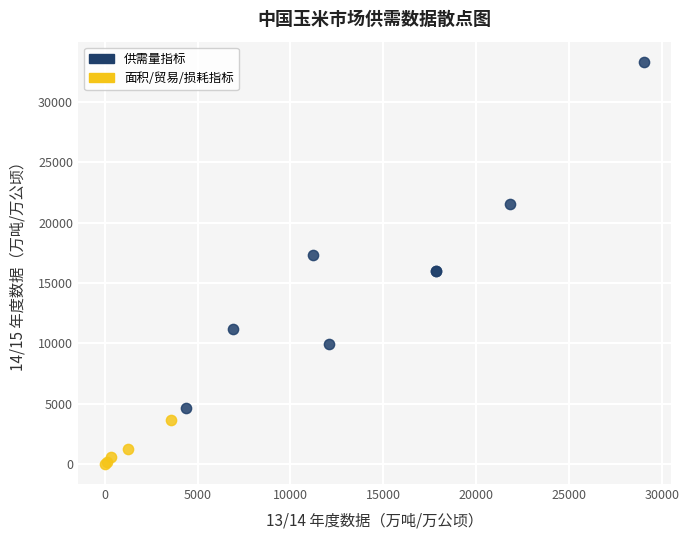

What are all the series names shown in the legend?

供需量指标, 面积/贸易/损耗指标